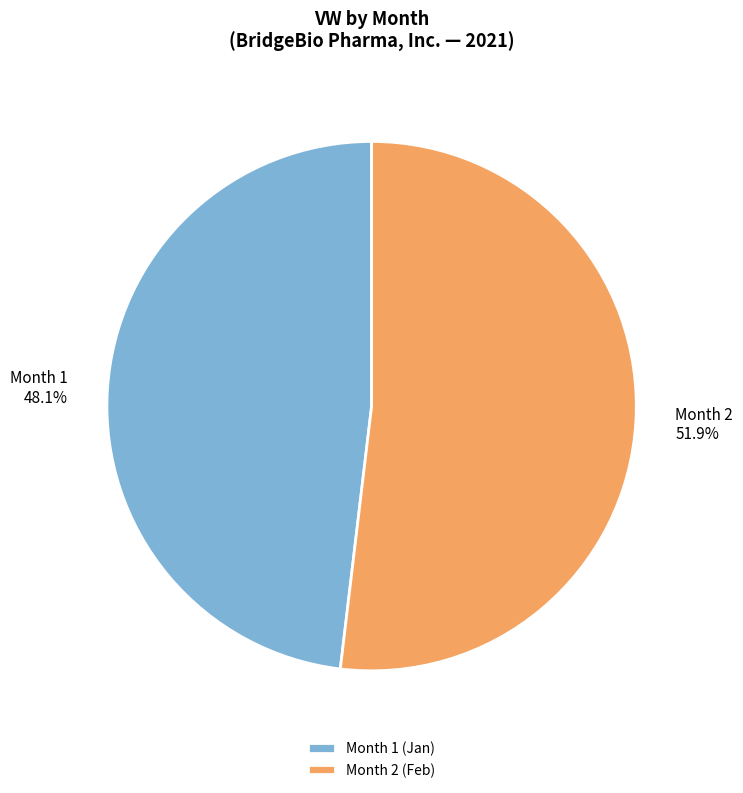

Which slice is the smallest?

Month 1 (Jan)